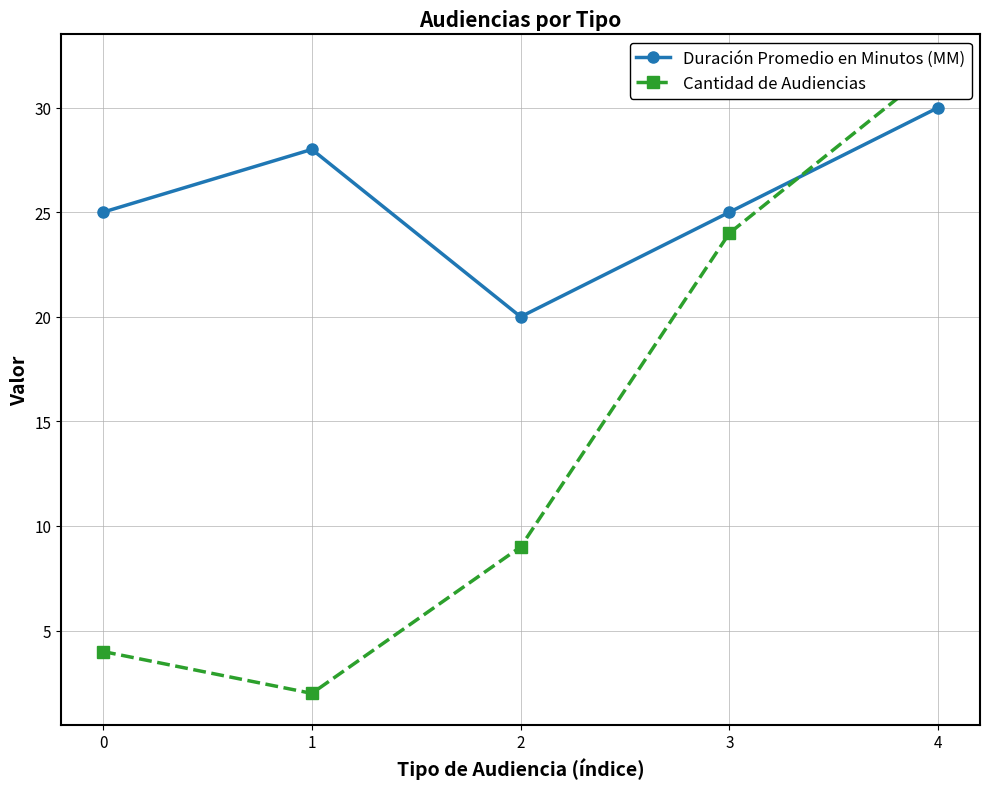

Reading right to left, extract all data points from this chart.

Duración Promedio en Minutos (MM): 4=30	3=25	2=20	1=28	0=25
Cantidad de Audiencias: 4=32	3=24	2=9	1=2	0=4